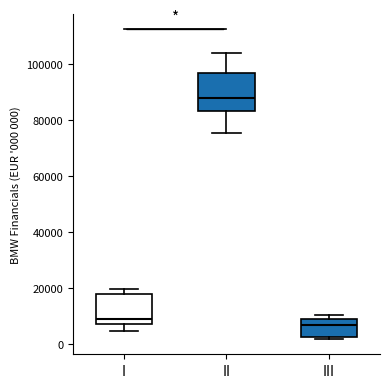

Reading left to right, transcribe this box plot: for each box, give where its median line is, the range the box spans, and where its two whiskers end, as read against the y-axis. The values are not printed on the chart, so give them approximately, as read against the axis.

I: median 10000, box 8000 to 18000, whiskers 4000 to 20000
II: median 88000, box 84000 to 96000, whiskers 76000 to 104000
III: median 8000 (just below the box's upper edge), box 2000 to 8000, whiskers 2000 (just below the box's lower edge) to 10000